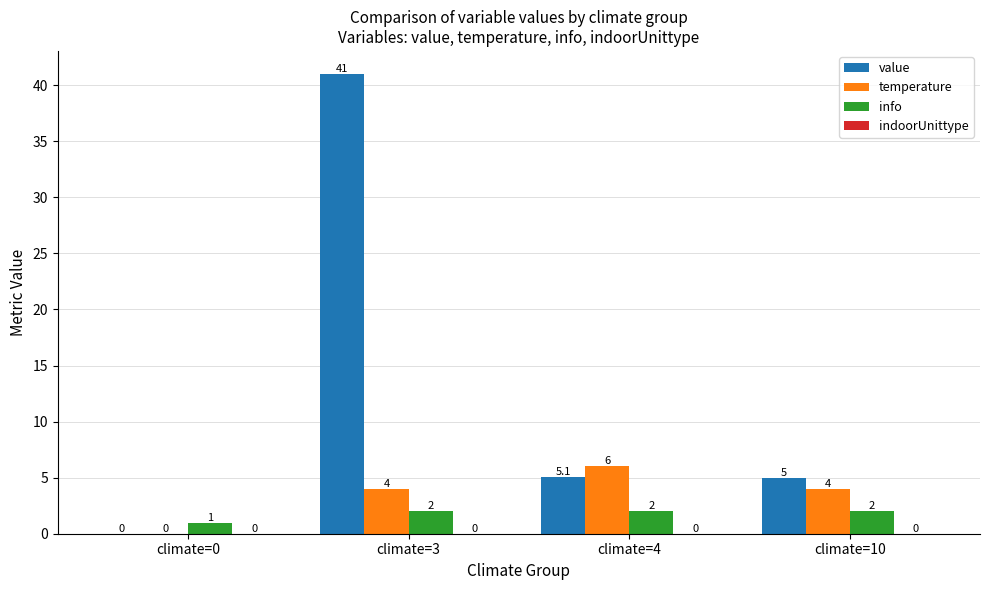

Is it true that info equals 1.0 at climate=0?

True